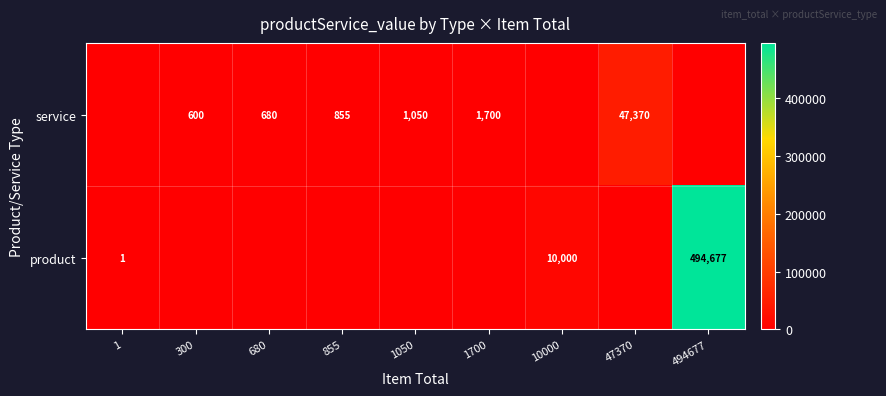

Which has a higher value, 47370 or 680?

47370